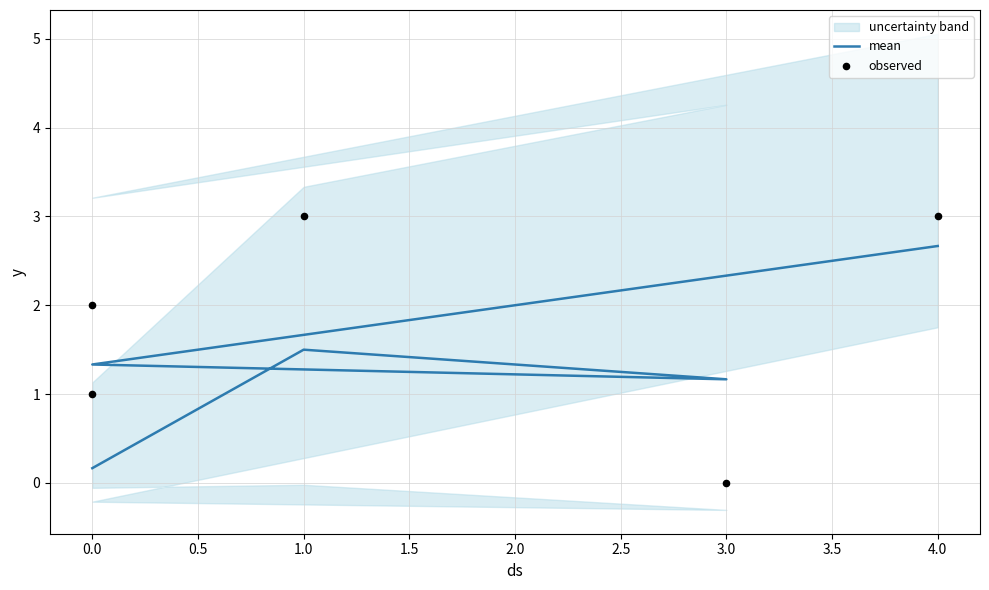

Which series has the largest total across all categories?

observed